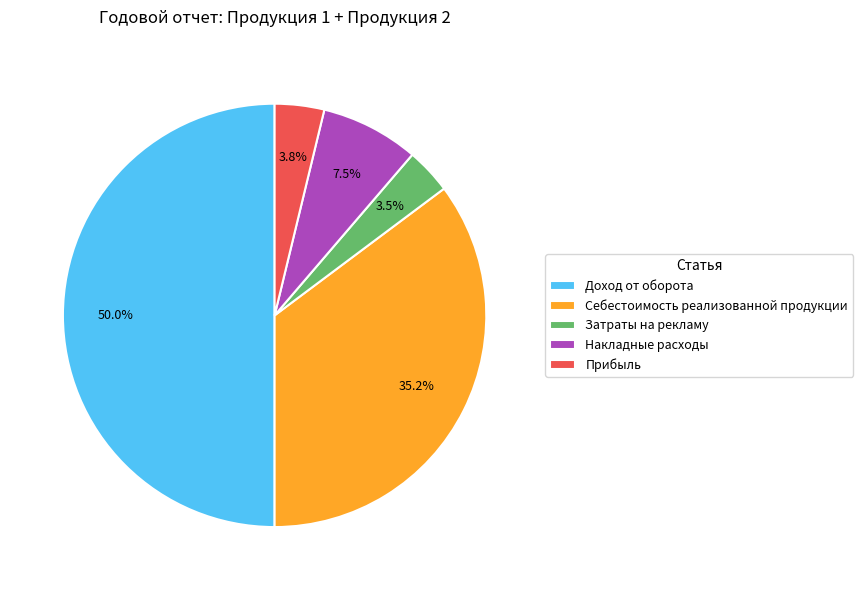

How many slices are in this pie chart?

5